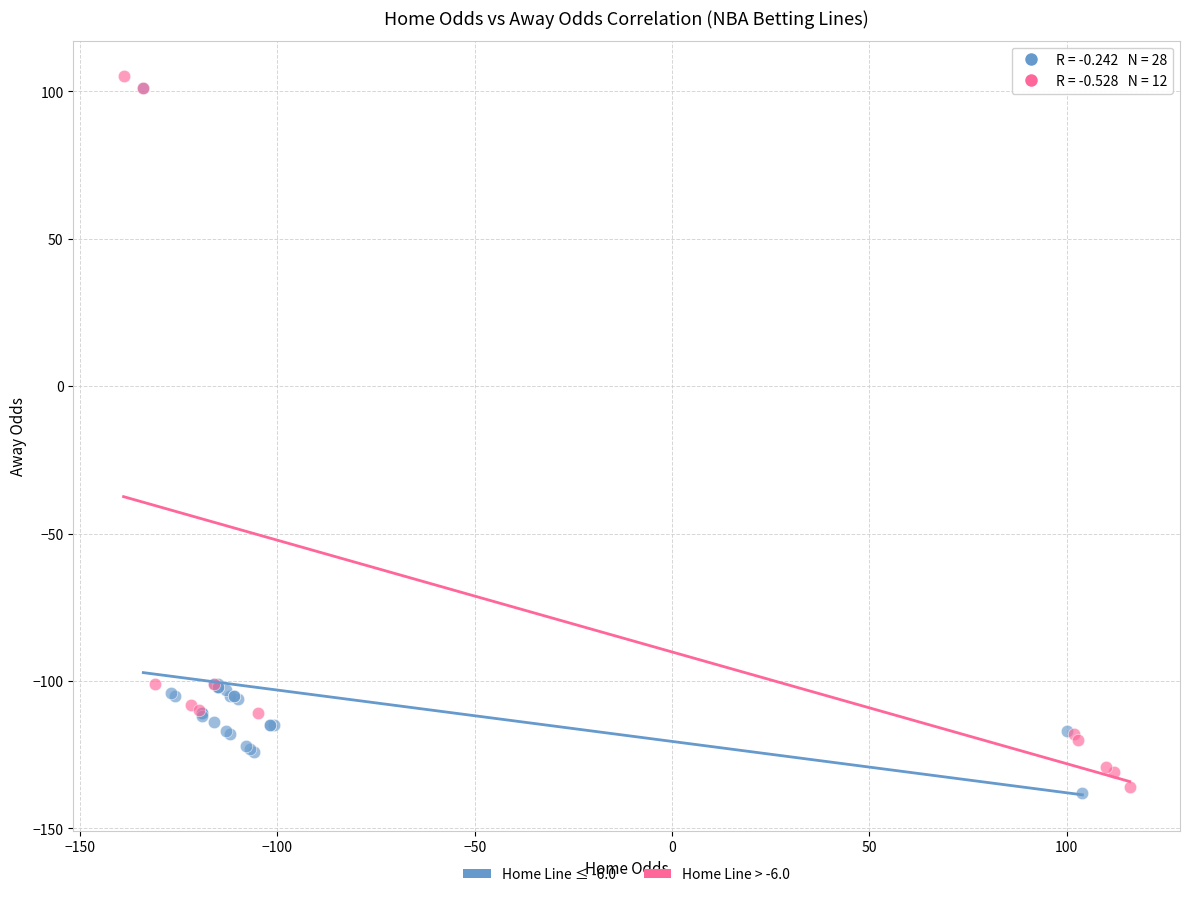

Which series reaches the maximum Y coordinate?

Home Line > -6.0